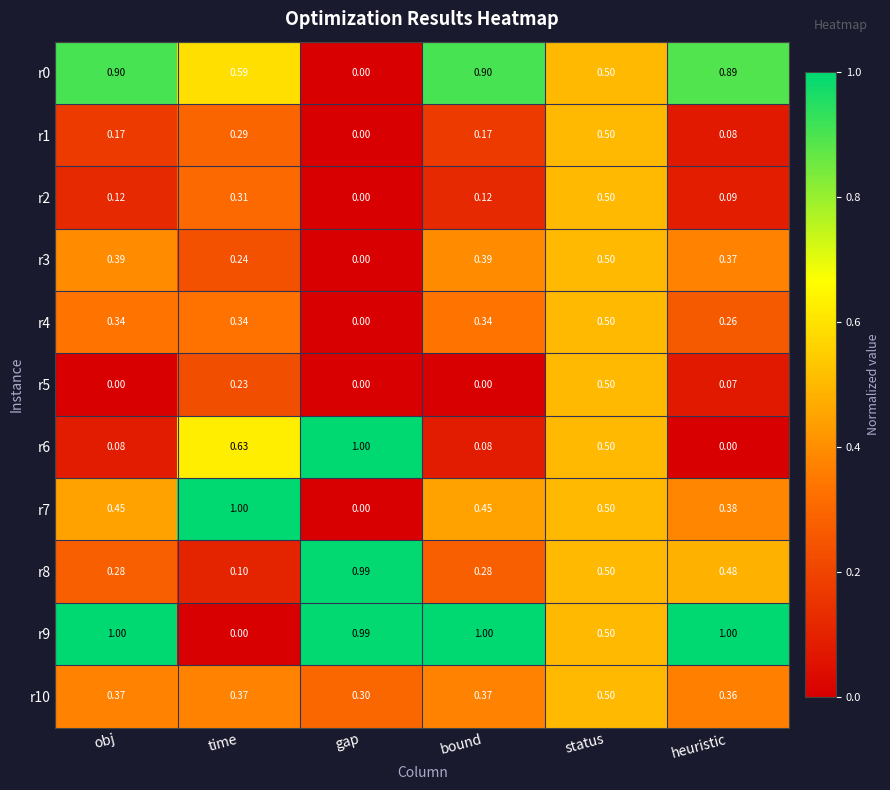

At which category is the sum across all series the highest?

status